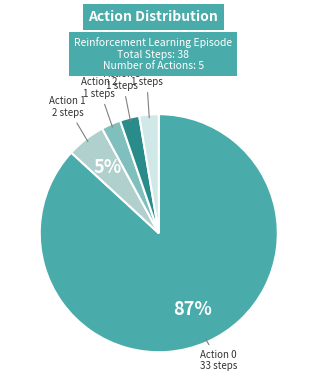

Does any single category account for the majority?

Yes